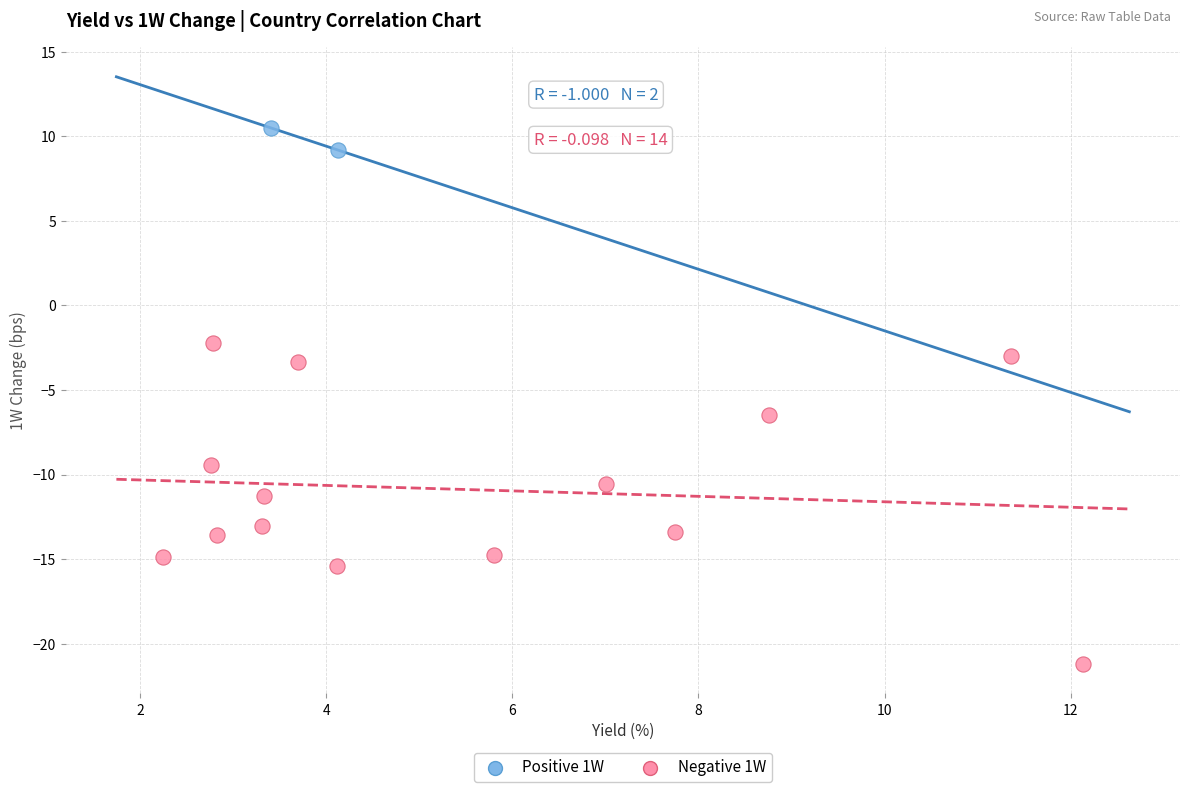

Which series contains the highest Y value?

Positive 1W